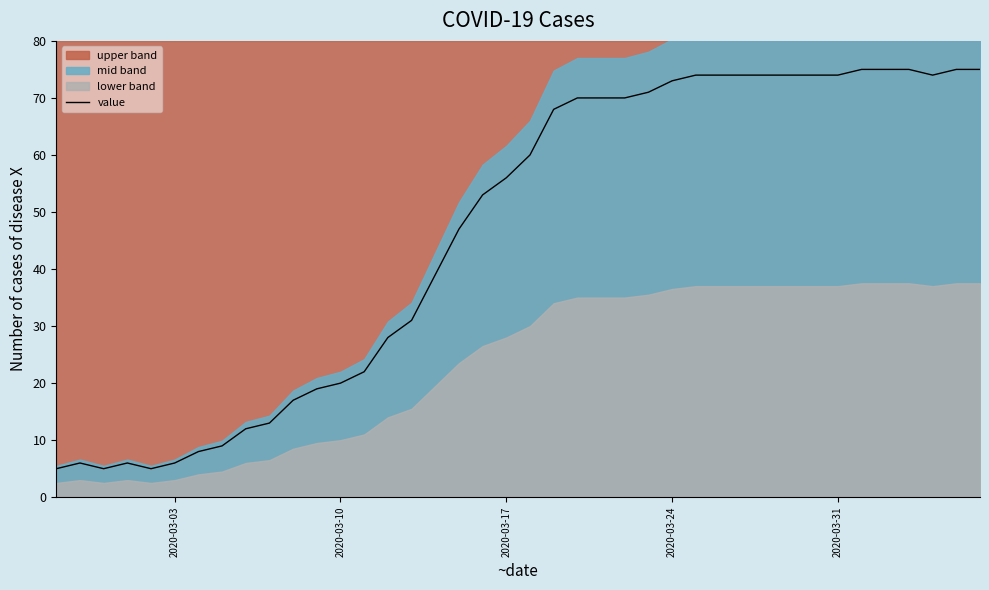

Does the chart display data point markers on the line(s)?

No